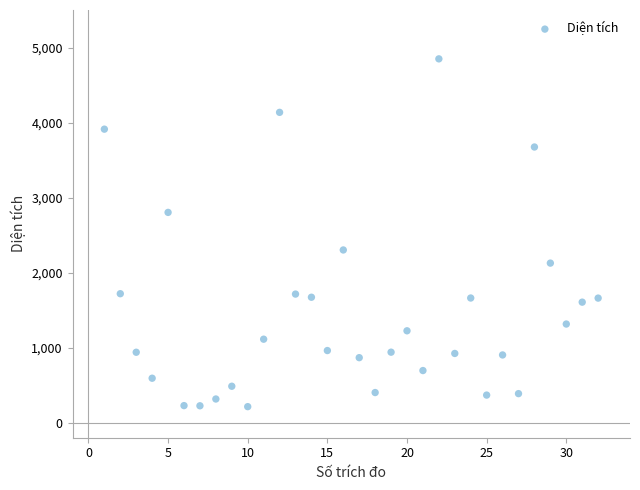

What is the range of Y values (max minus min)?

4634.8